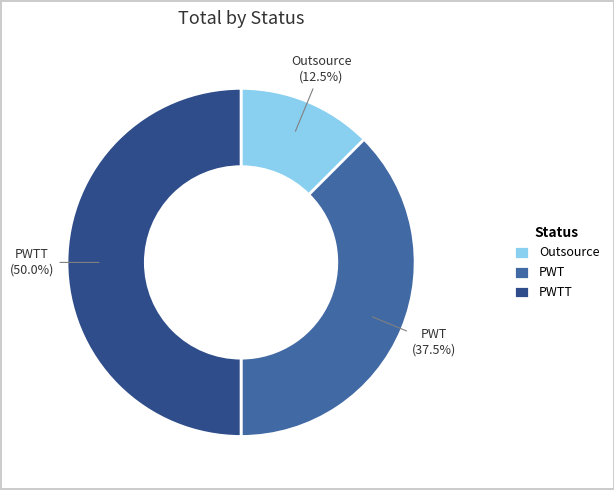

Is the sum of PWTT and Outsource greater than half?

Yes